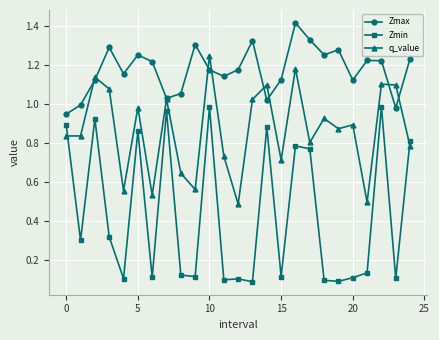

List the series in order of their peak value, lowest first.

Zmin, q_value, Zmax